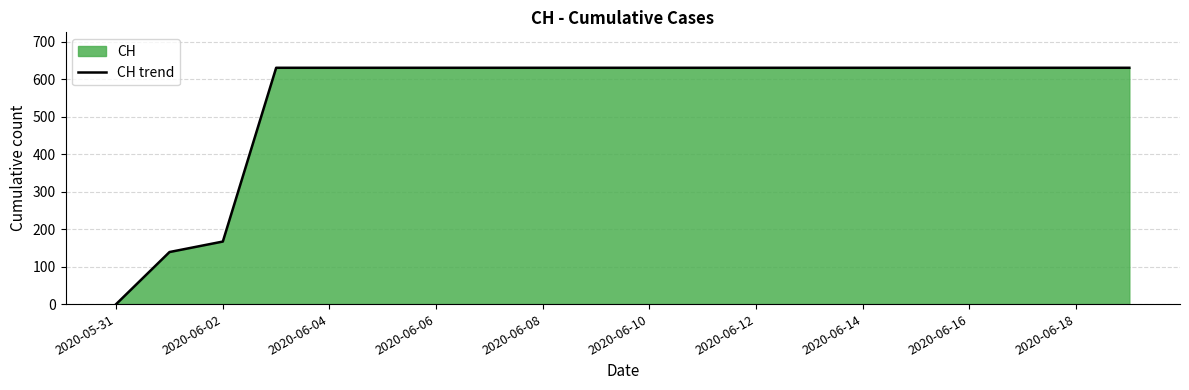

Which label corresponds to the smallest value in the chart?

2020-05-31